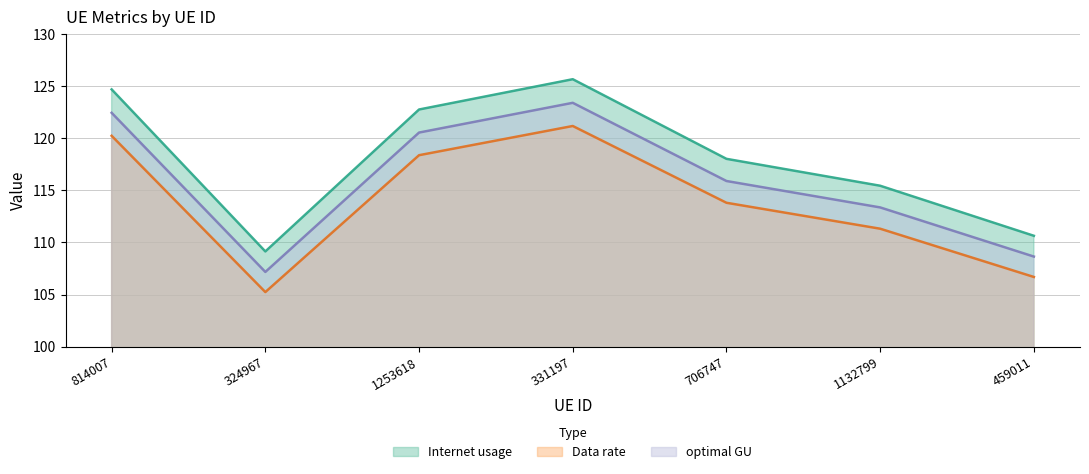

What is the total value across all series at 459011?

326.0